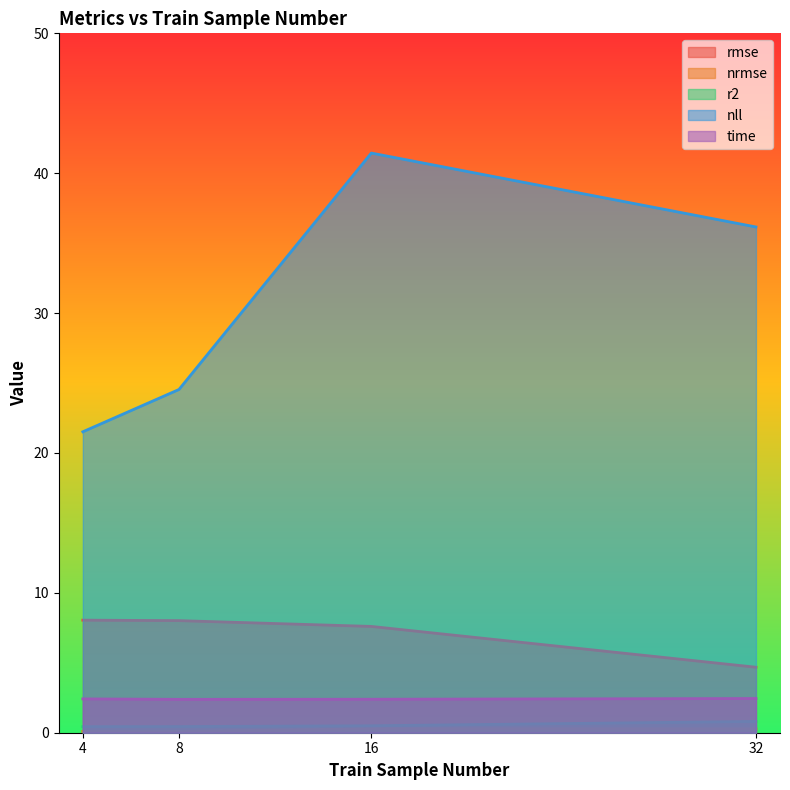

What are all the series names shown in the legend?

rmse, nrmse, r2, nll, time